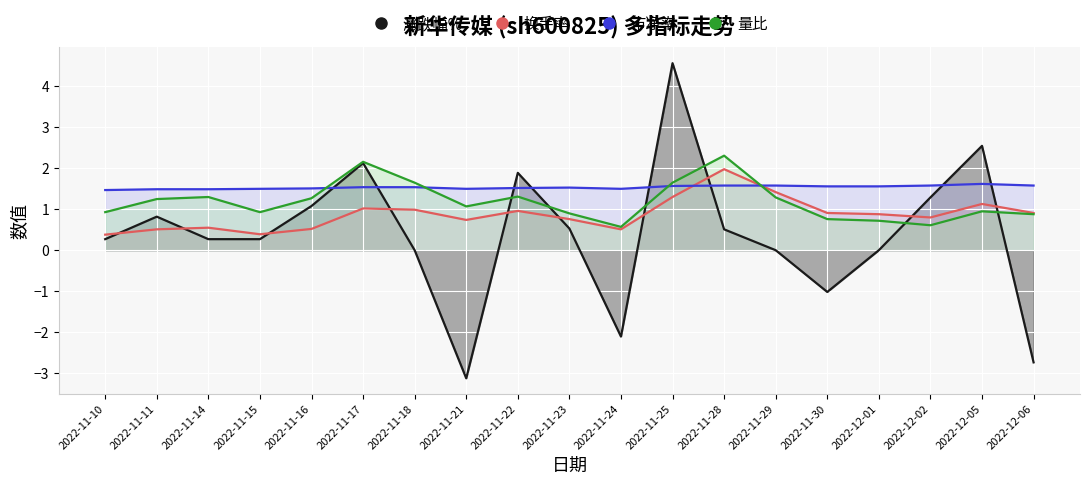

At which category is the sum across all series the highest?

2022-11-25